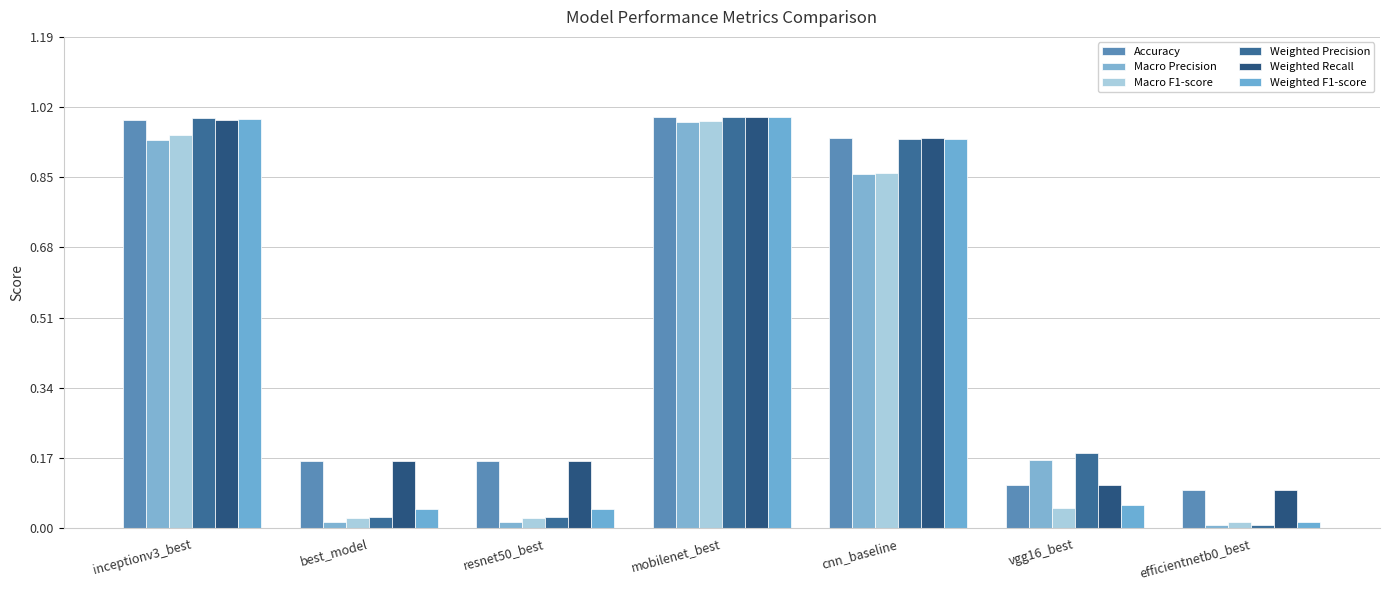

Which series has the widest spread of values?

Weighted Precision